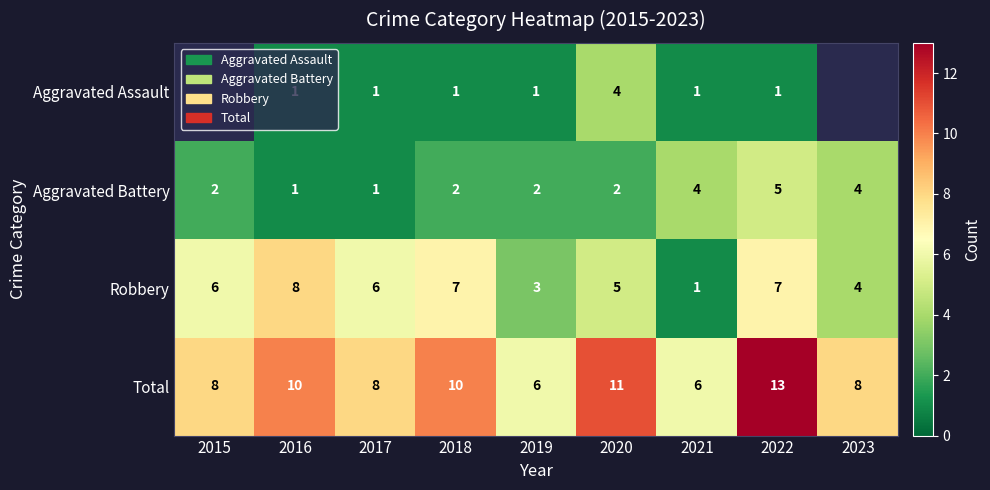

True or false: Total has a value of 6 at 2019.

True